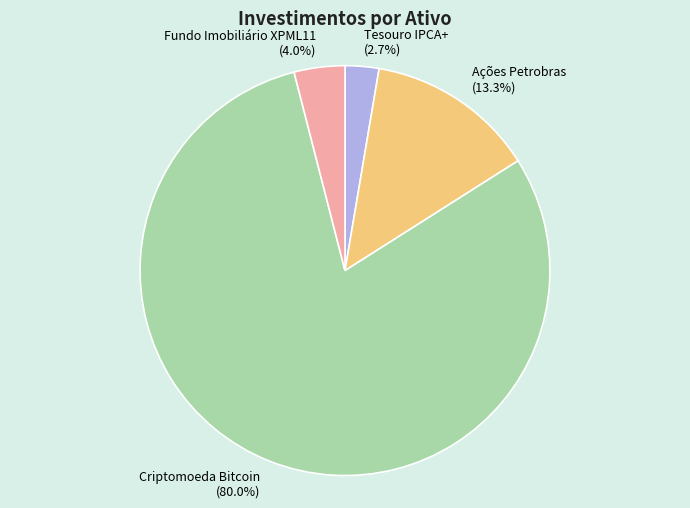

To the nearest percent, what portion does Fundo Imobiliário XPML11 represent?

4%